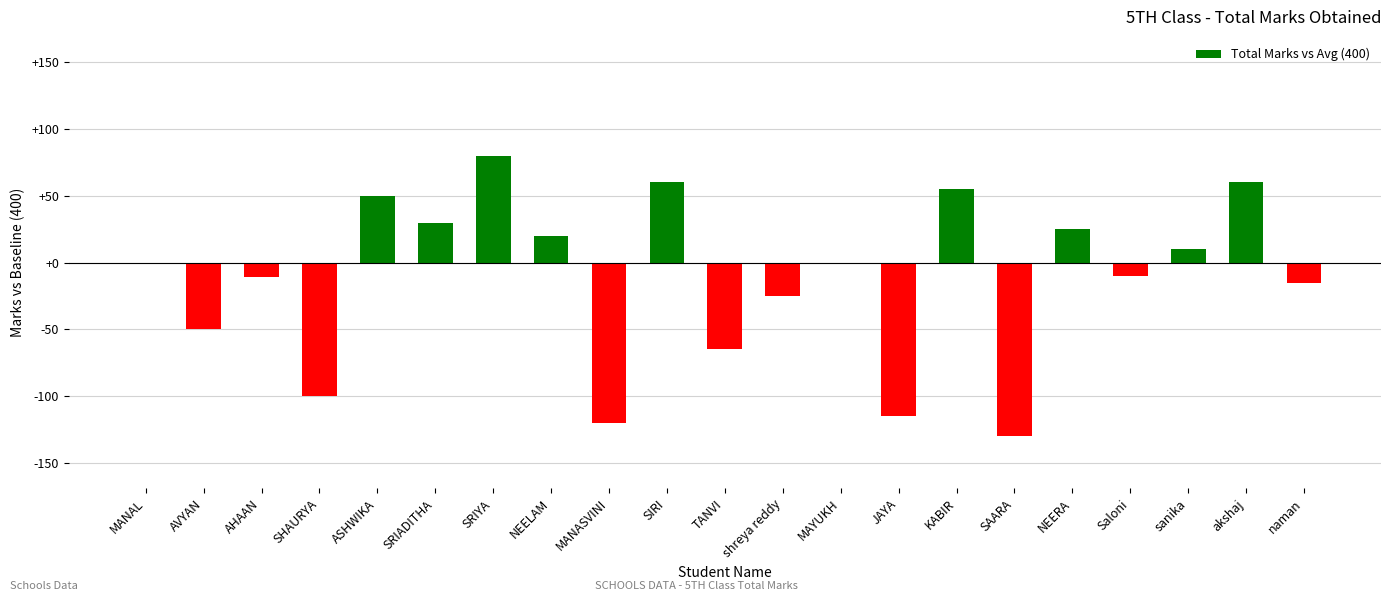

The chart shows a value of -115 at JAYA. True or false?

True